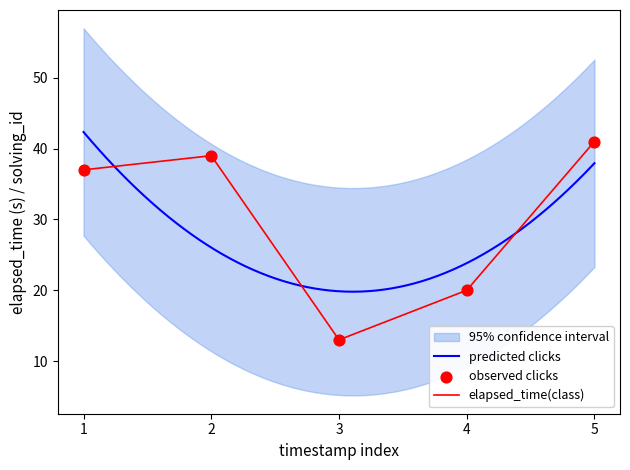

Where is elapsed_time(class) nearest to the value 27?

4